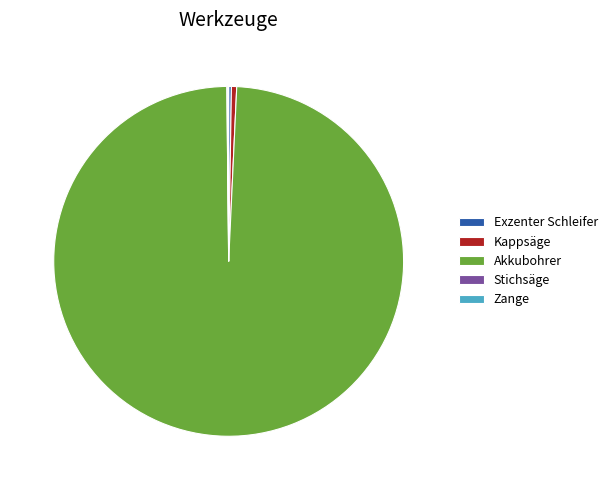

Is it true that Kappsäge is 0% of the pie?

True